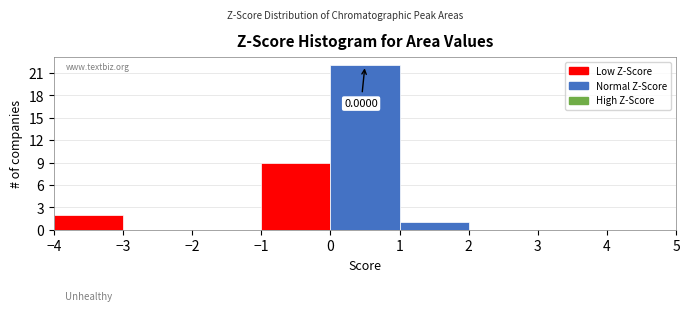

Which range on the x-axis has the tallest bar?

0 to 1